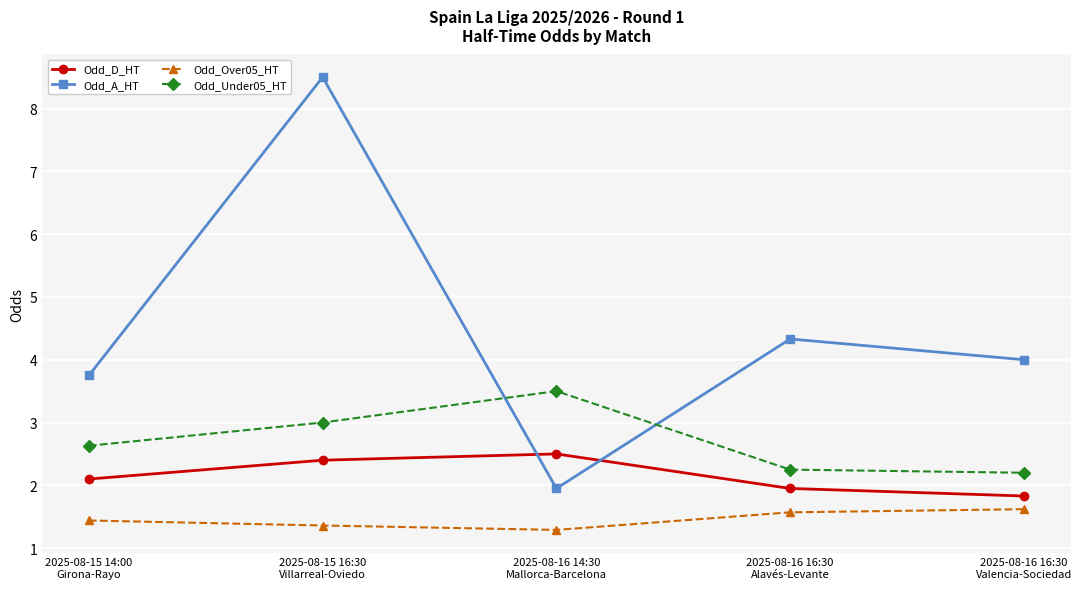

At which label does Odd_A_HT reach its peak?

2025-08-15 16:30
Villarreal-Oviedo